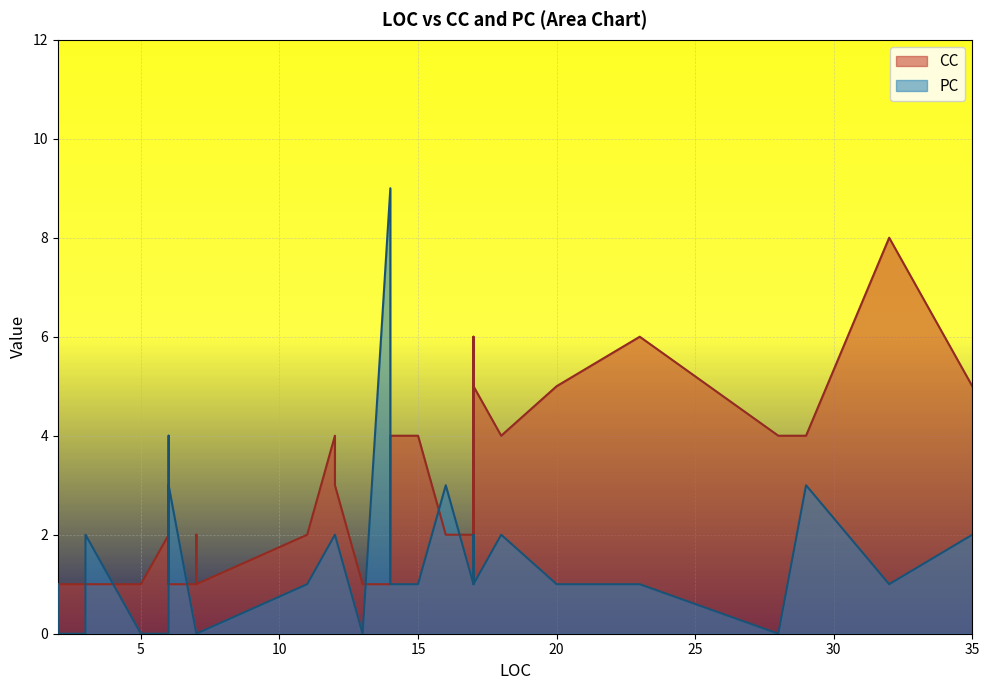

What are all the series names shown in the legend?

CC, PC